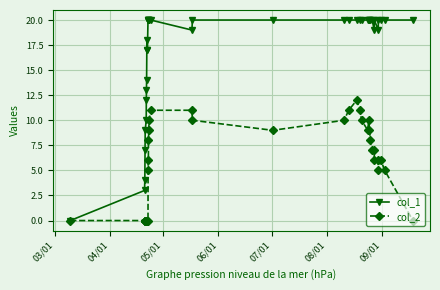

Which series has the widest spread of values?

col_1